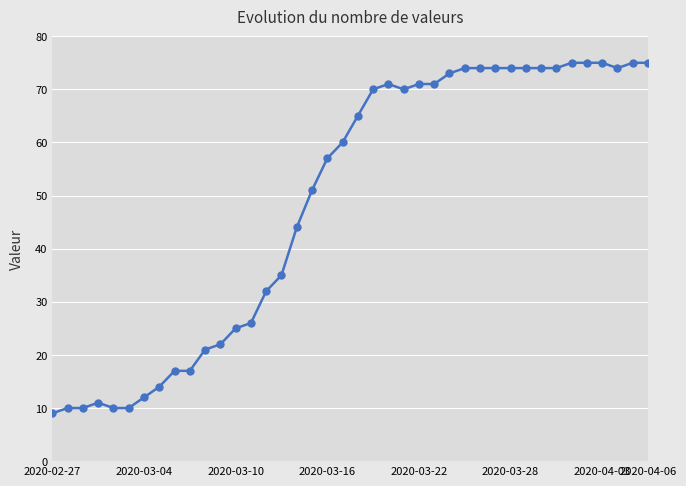

What is the difference between the second highest and second lowest values?

65